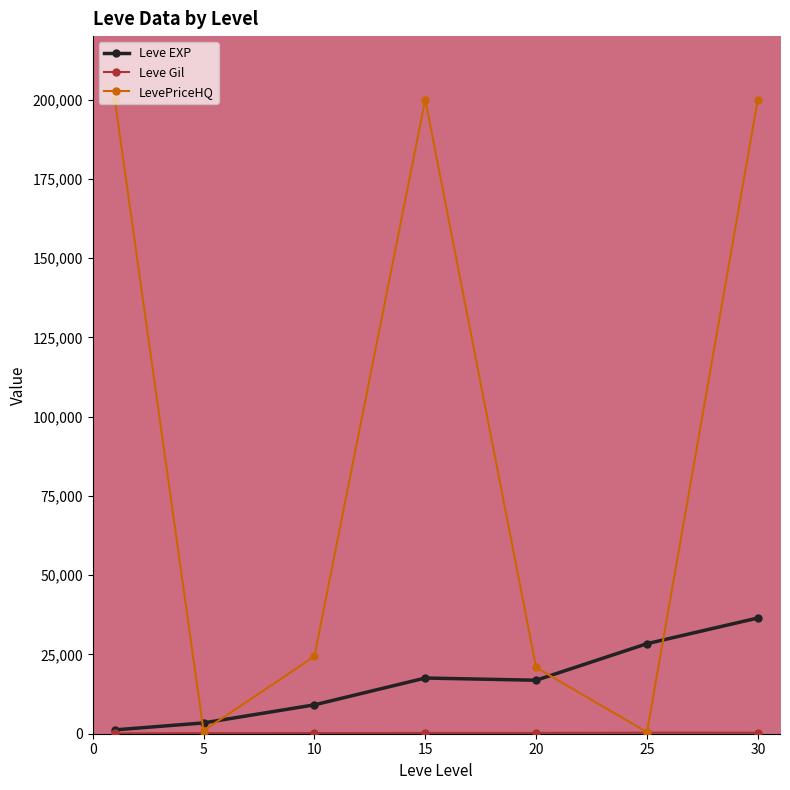

What is the value of the Leve EXP point at the 4th from the left?

17563.3